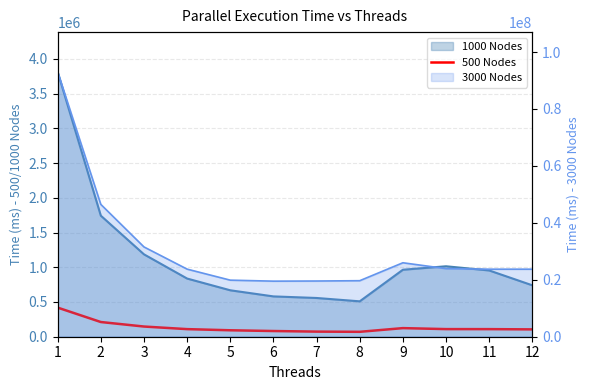

List the labels in order of value, smallest first.

8, 7, 6, 5, 12, 11, 4, 10, 9, 3, 2, 1